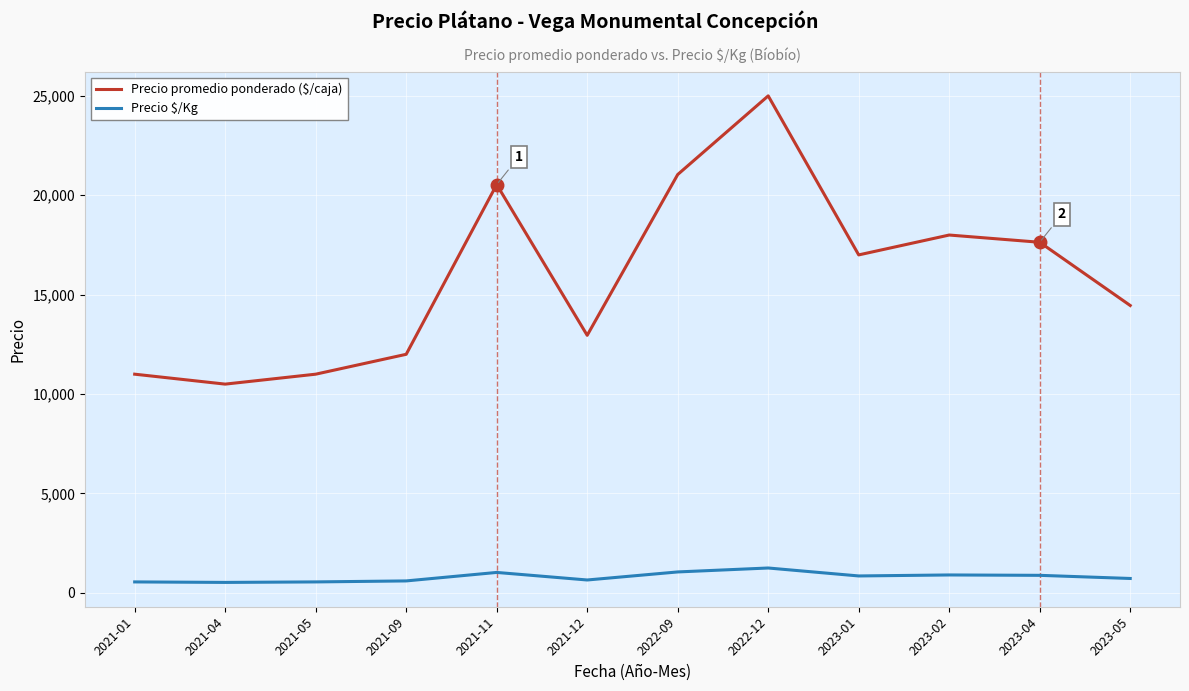

What is the lowest value of the Precio promedio ponderado ($/caja) series?

10500